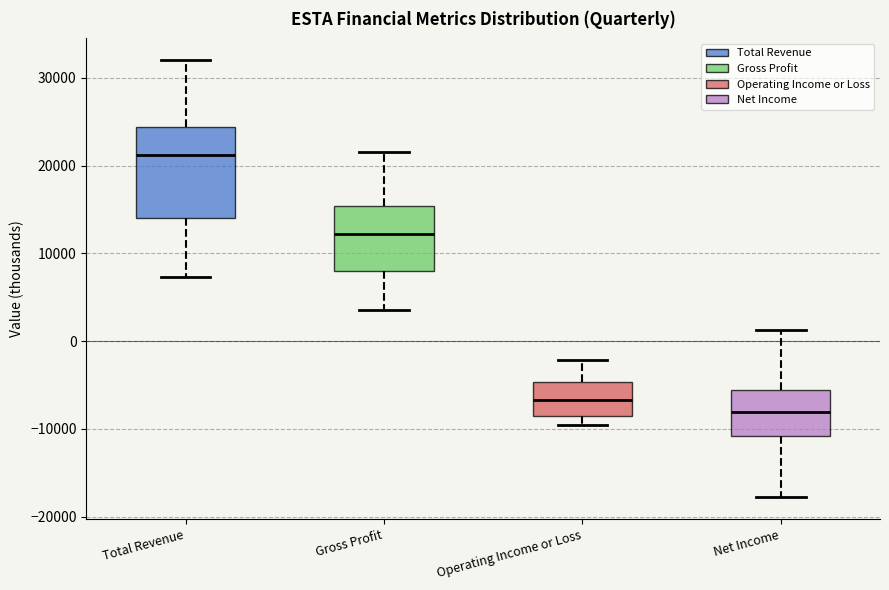

Comparing the boxes themselves (not the whiskers), which one is the tallest?

Total Revenue